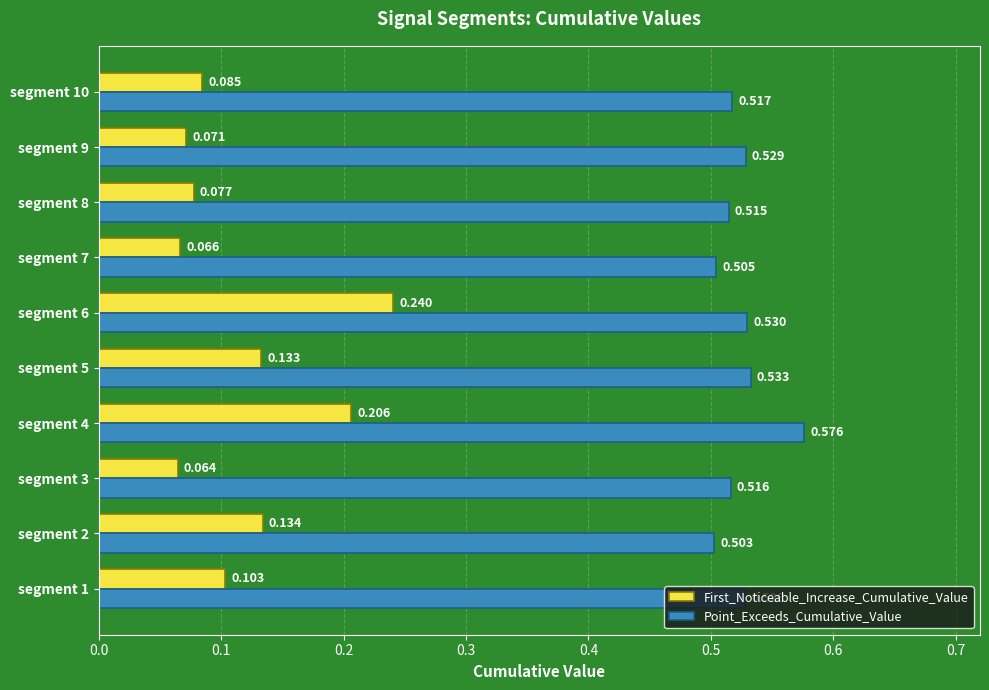

Which series has the widest spread of values?

First_Noticeable_Increase_Cumulative_Value